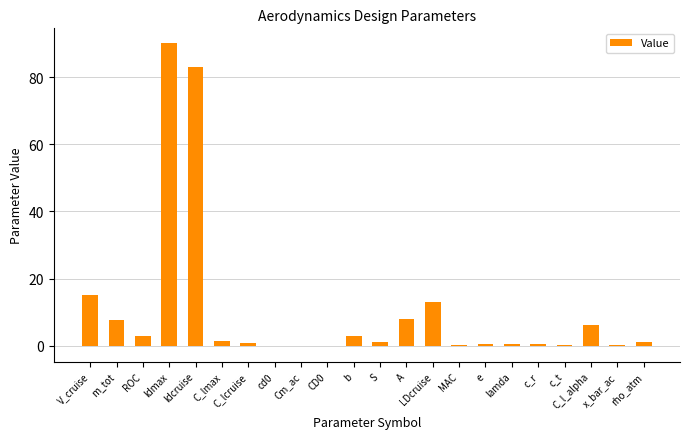

Is it true that the value at rho_atm is 1.2?

True